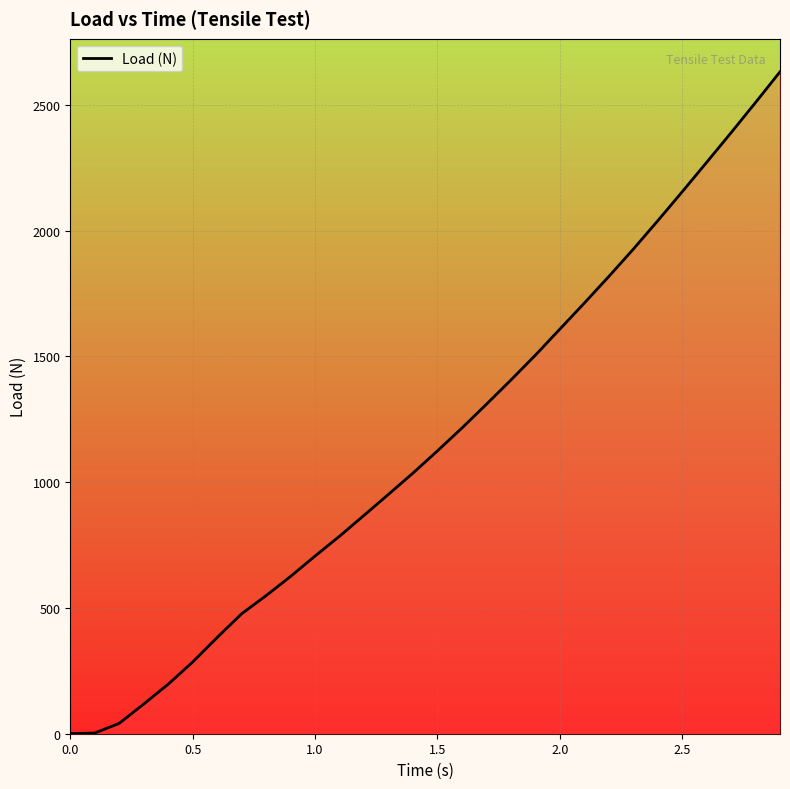

What is the difference between the maximum and minimum values?

2630.9